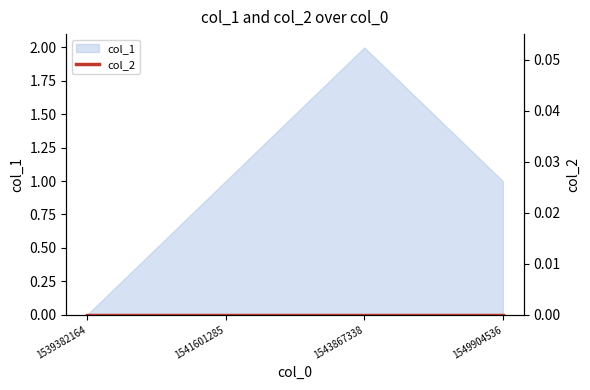

Reading right to left, list all the values displayed in this chart.

1549904536=1	1543867338=2	1541601285=1	1539382164=0